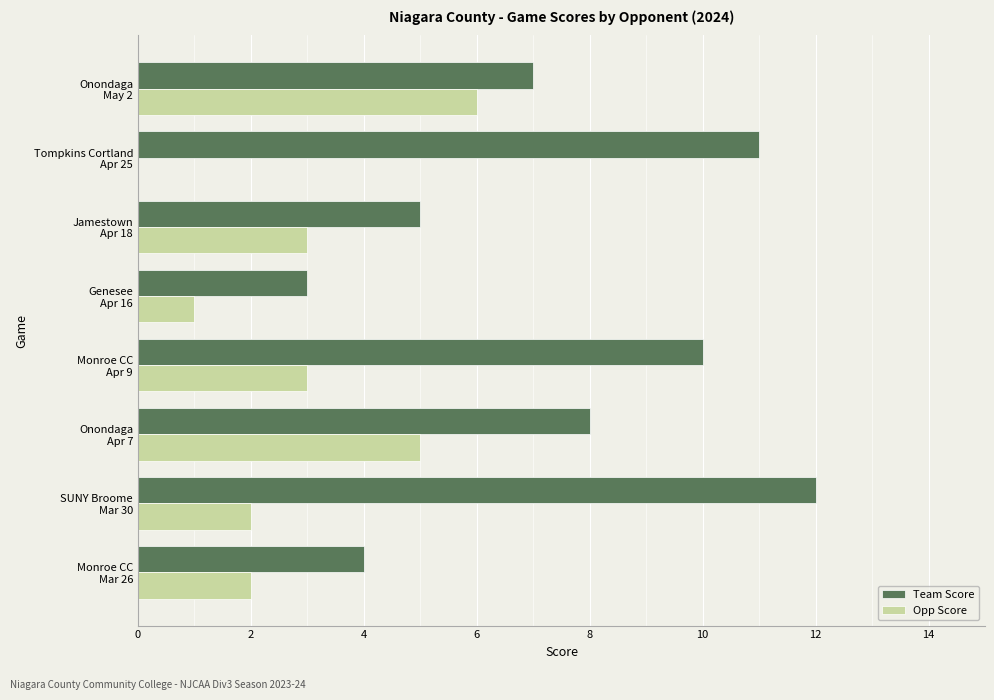

What is the sum of all Opp Score values?

22